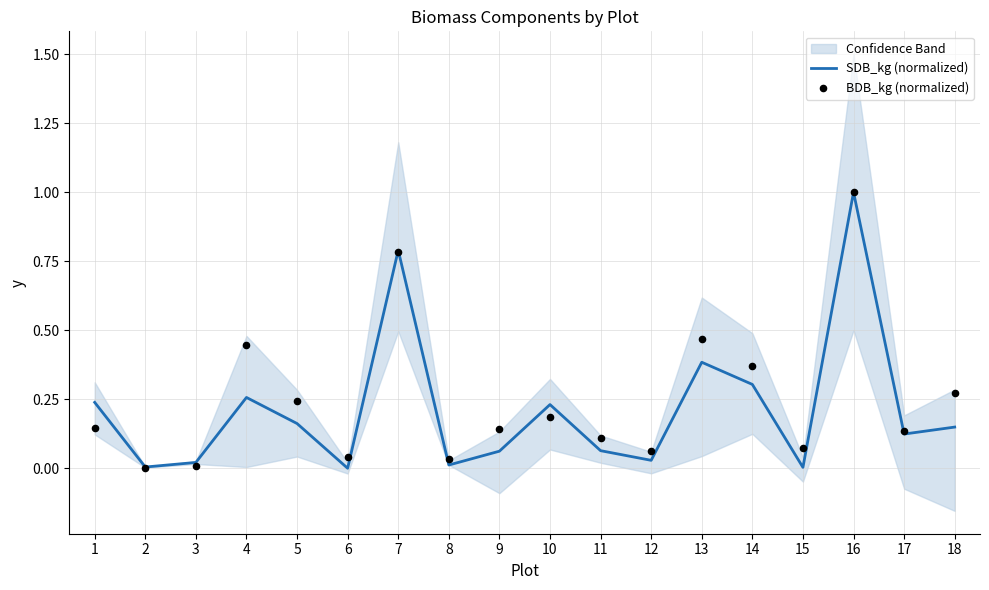

Which series contains the highest Y value?

SDB_kg (normalized)